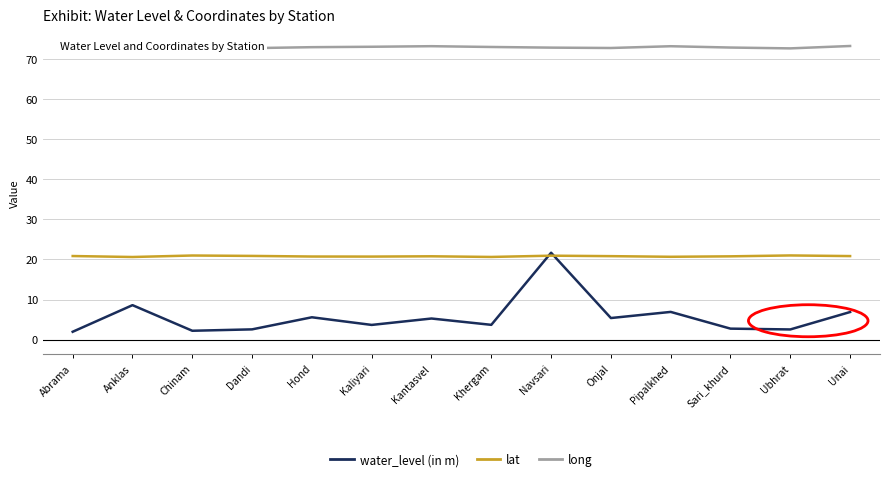

What is the greatest value displayed?

73.3